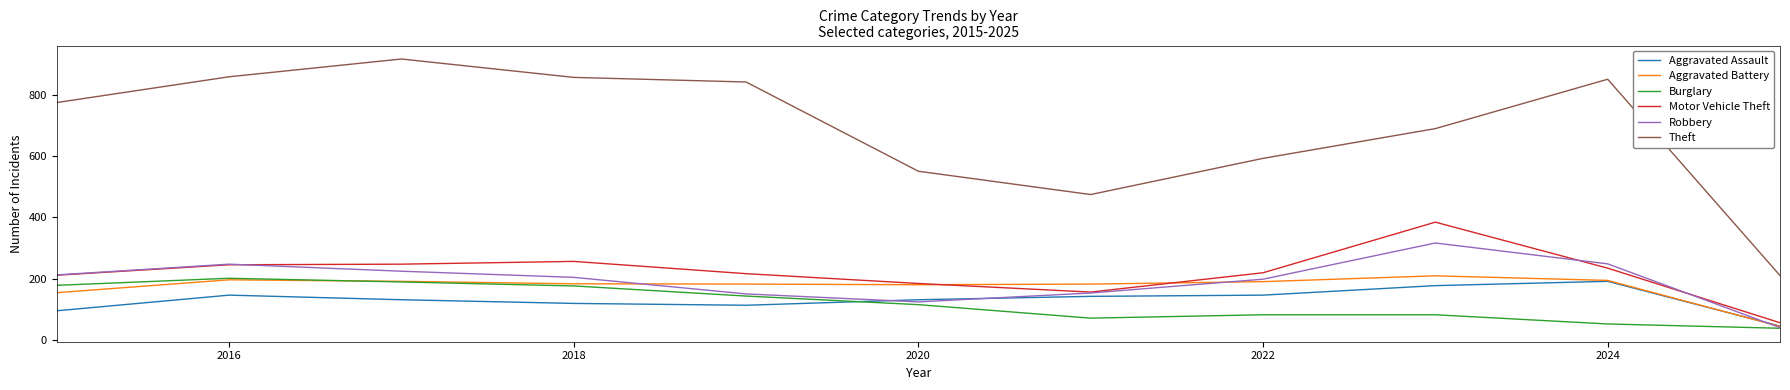

Which series has the widest spread of values?

Theft